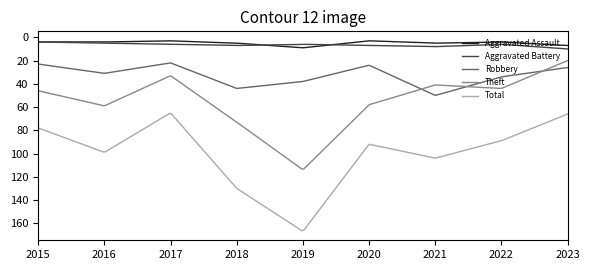

How many lines are shown in the chart?

5